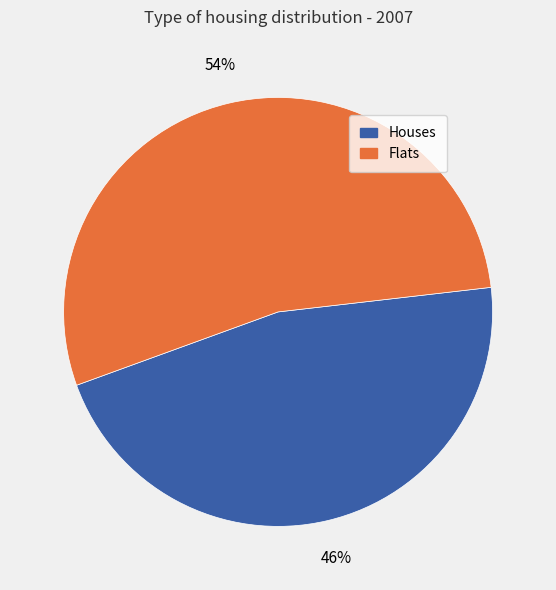

To the nearest percent, what is the average slice percentage?

50%